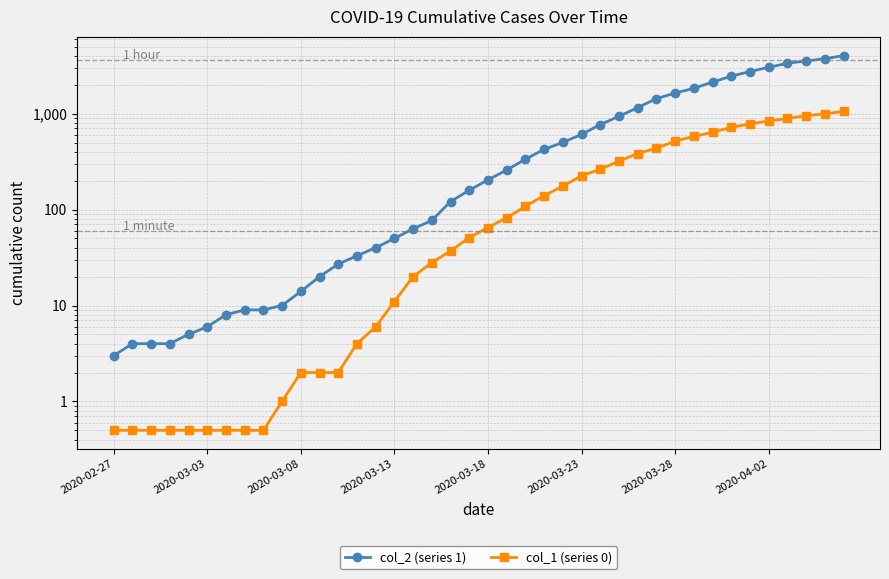

Does the chart have visible grid lines?

Yes